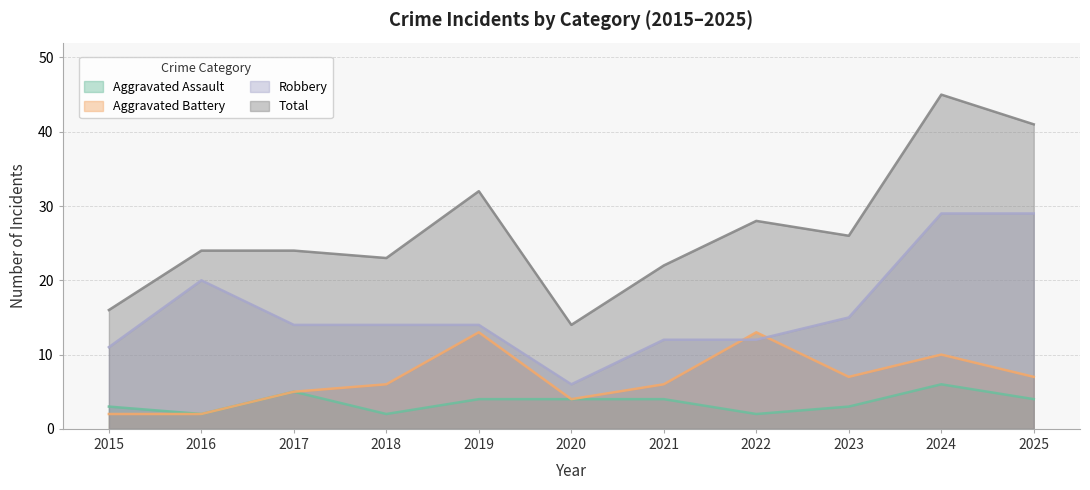

The Aggravated Assault series shows 4 at 2021. True or false?

True